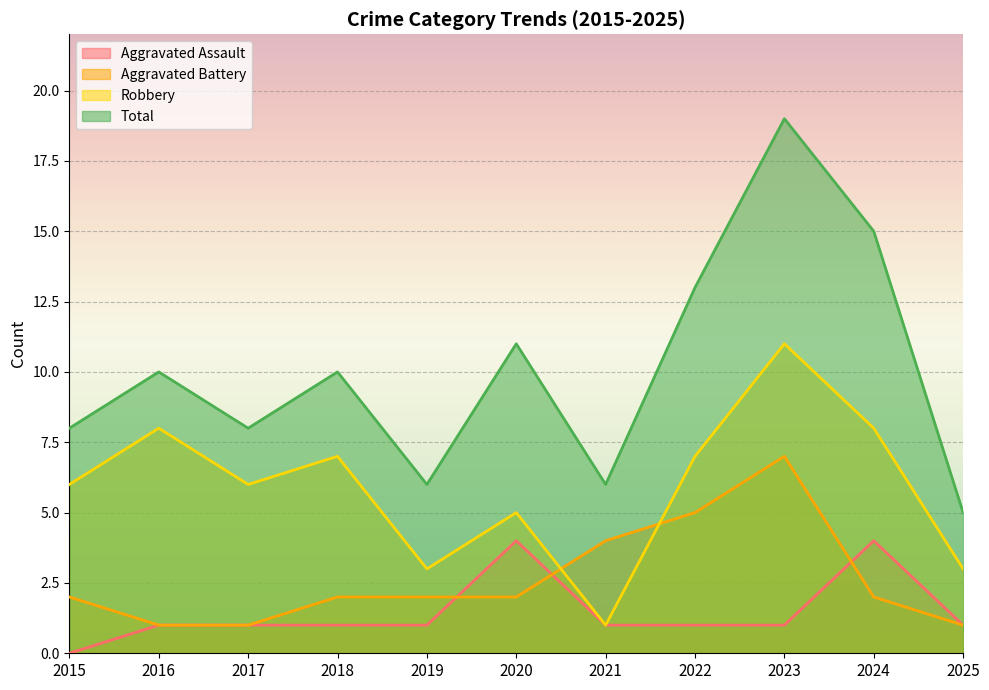

Which category has the highest value across all series?

2023